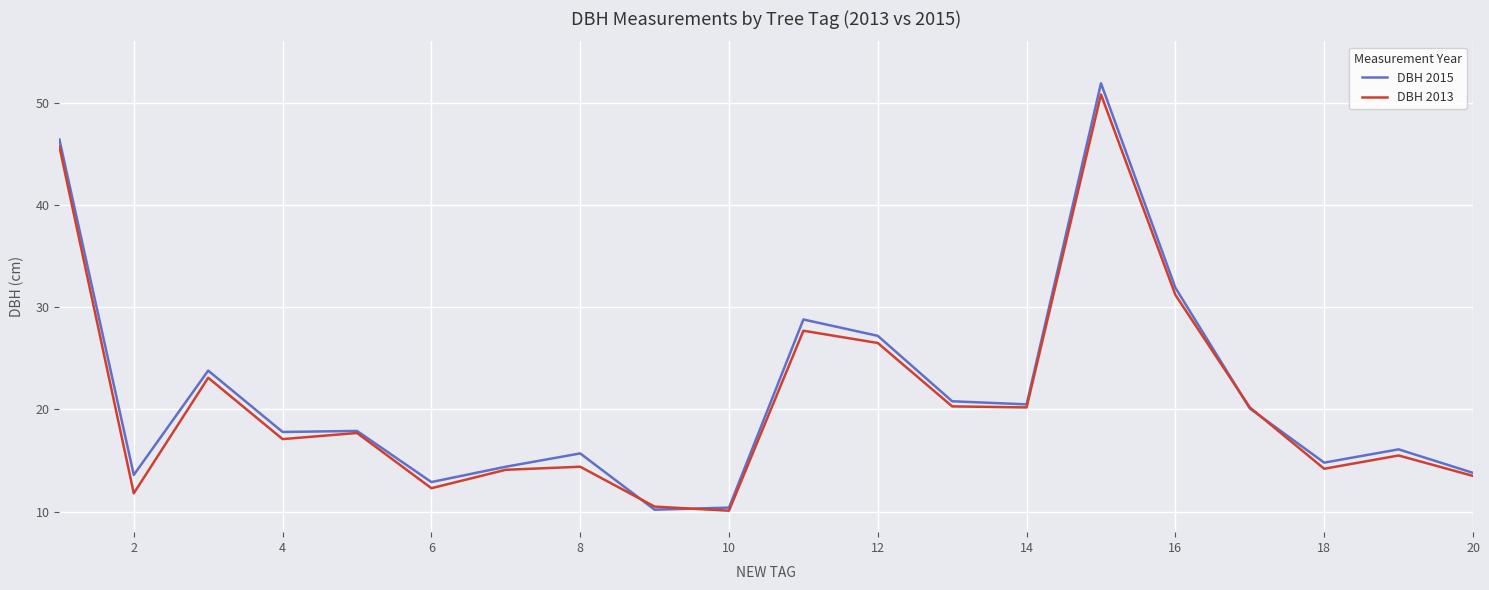

What is the lowest value of the DBH 2013 series?

10.1